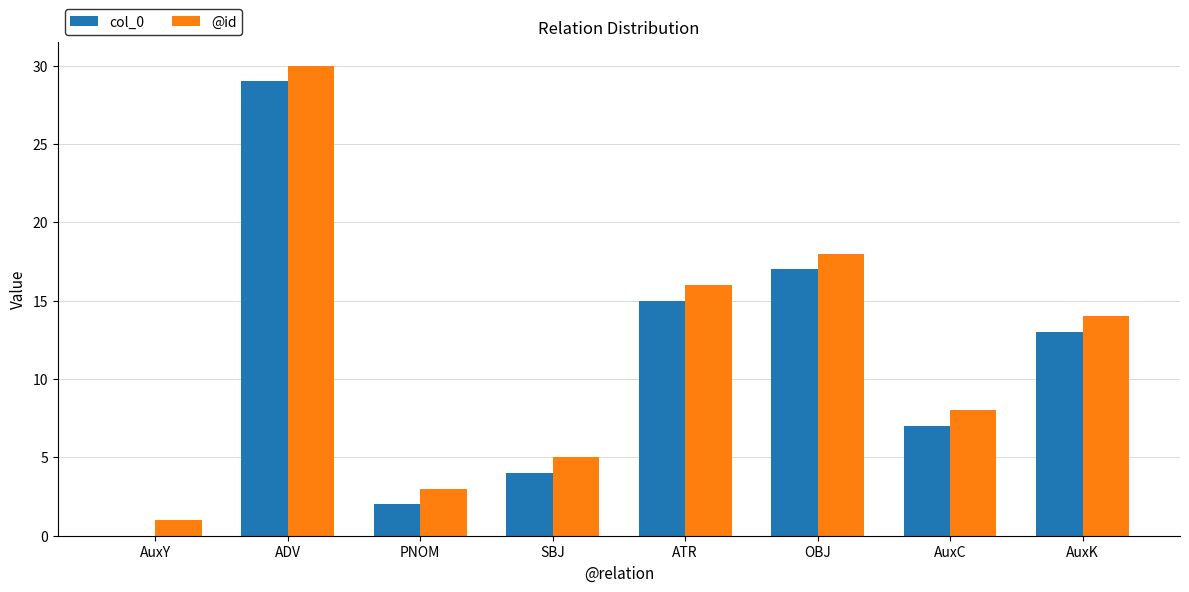

What is the maximum value for @id?

30